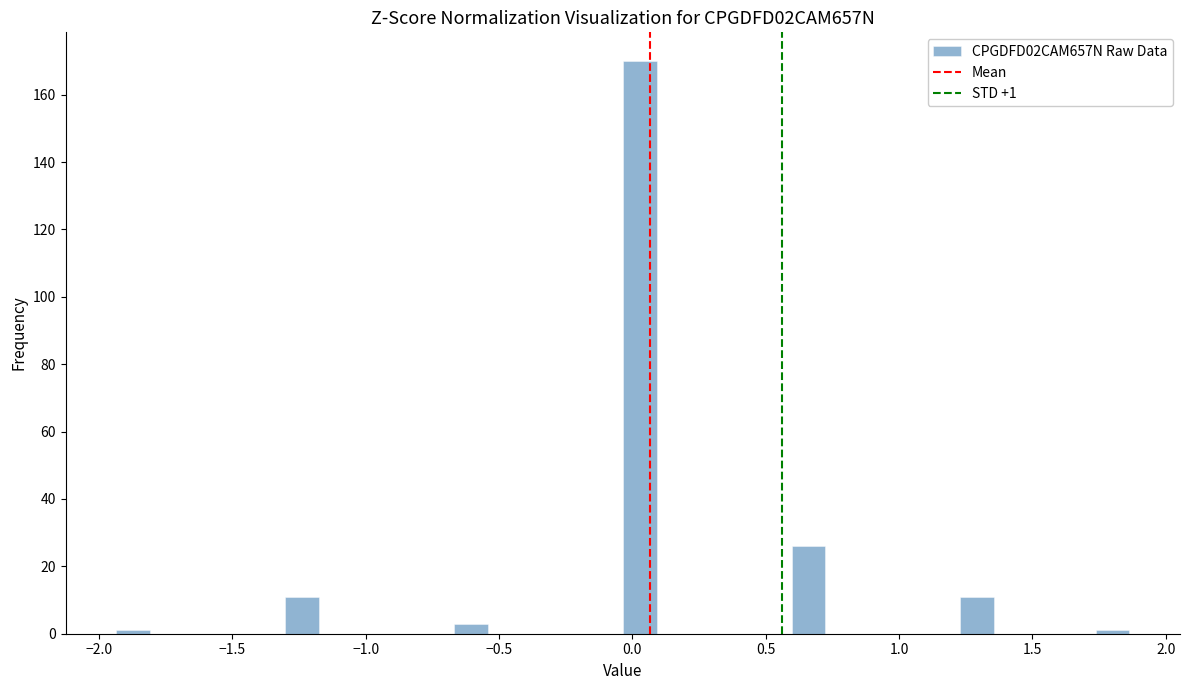

Read against the x-axis, roughly where is the centre of the tallest bar?

0.05